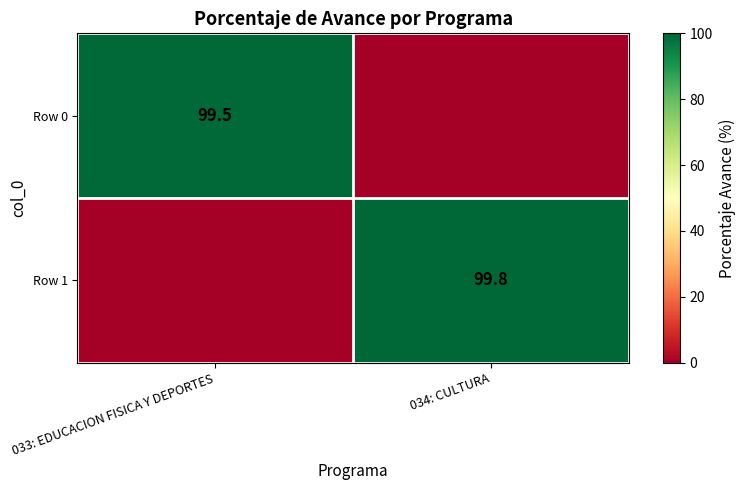

The Row 1 series shows 29.2 at 034: CULTURA. True or false?

False